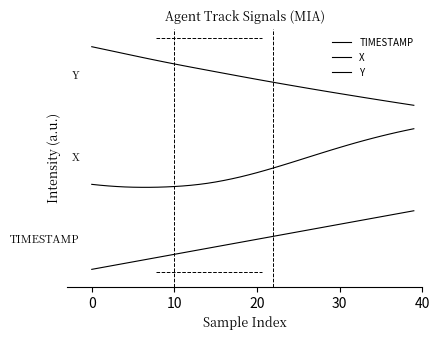

Does the chart display data point markers on the line(s)?

No